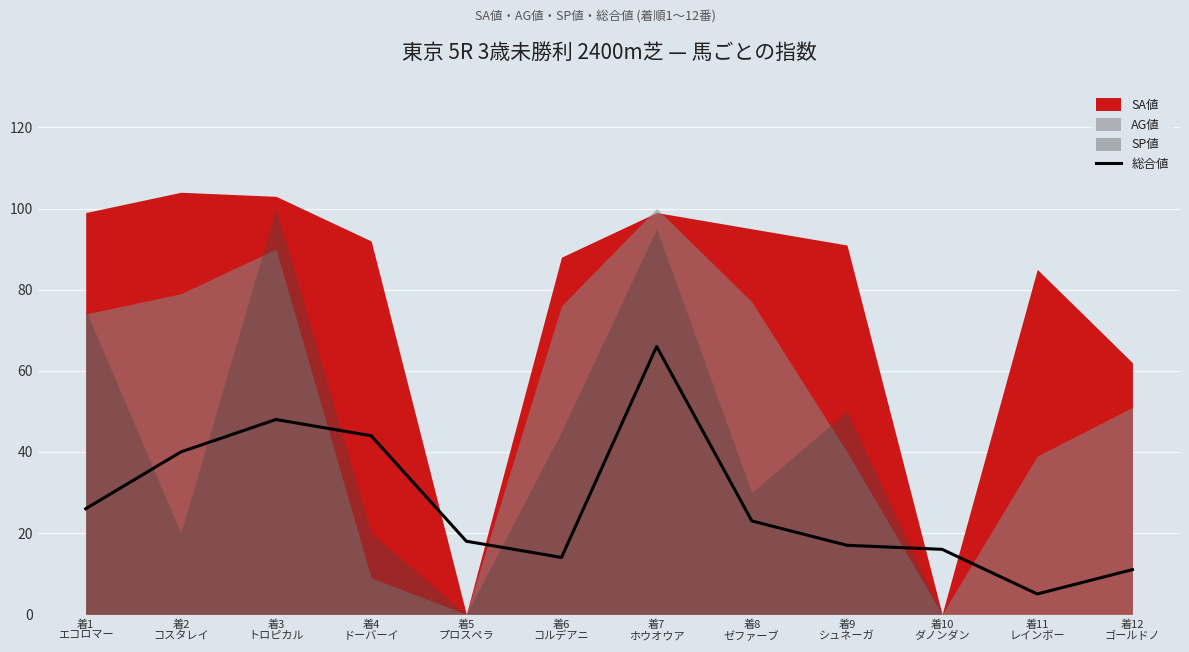

List the labels in order of value, smallest first.

着11
レインボー, 着12
ゴールドノ, 着6
コルデアニ, 着10
ダノンダン, 着9
シュネーガ, 着5
プロスペラ, 着8
ゼファーブ, 着1
エコロマー, 着2
コスタレイ, 着4
ドーバーイ, 着3
トロピカル, 着7
ホウオウア